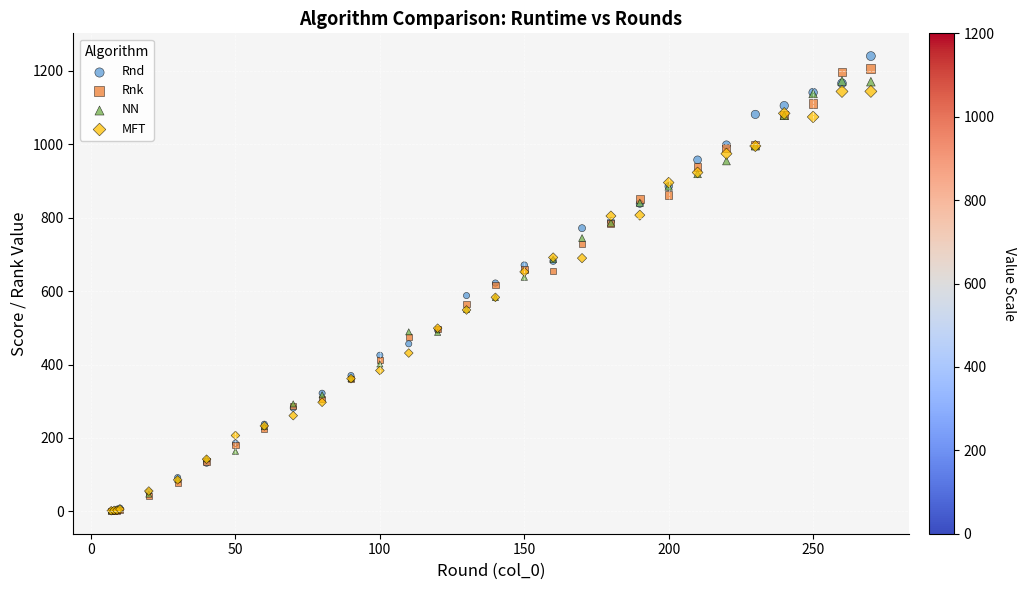

What are all the series names shown in the legend?

Rnd, Rnk, NN, MFT